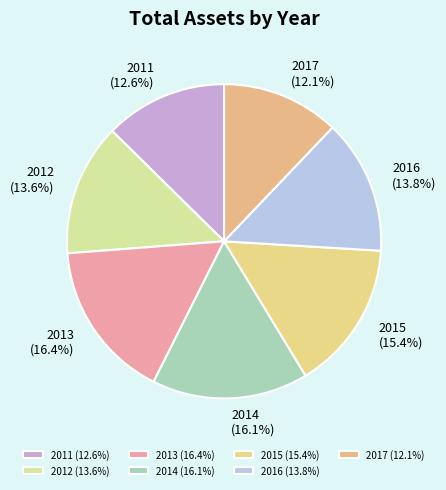

Which slice is the smallest?

2017